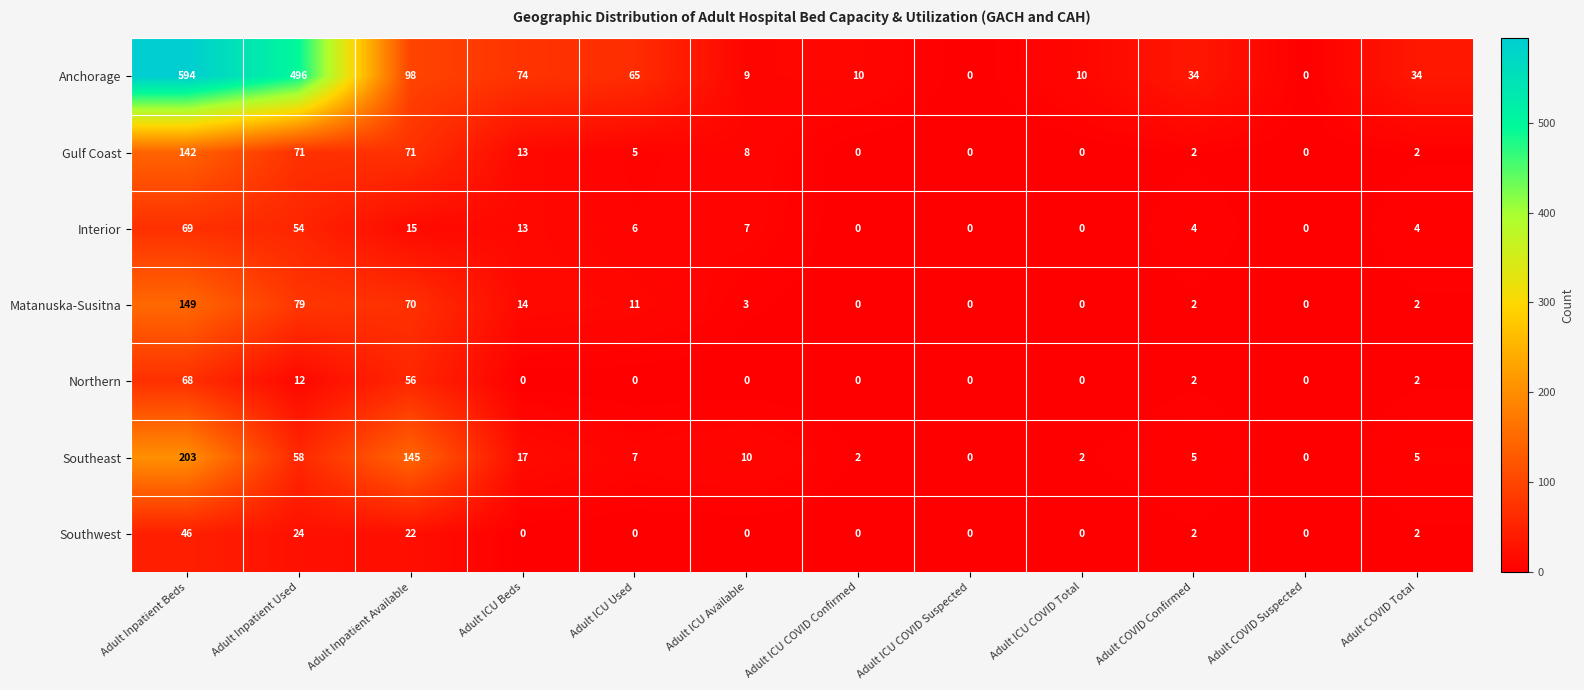

Between Adult ICU COVID Confirmed and Adult COVID Confirmed, which series saw the biggest shift?

Anchorage